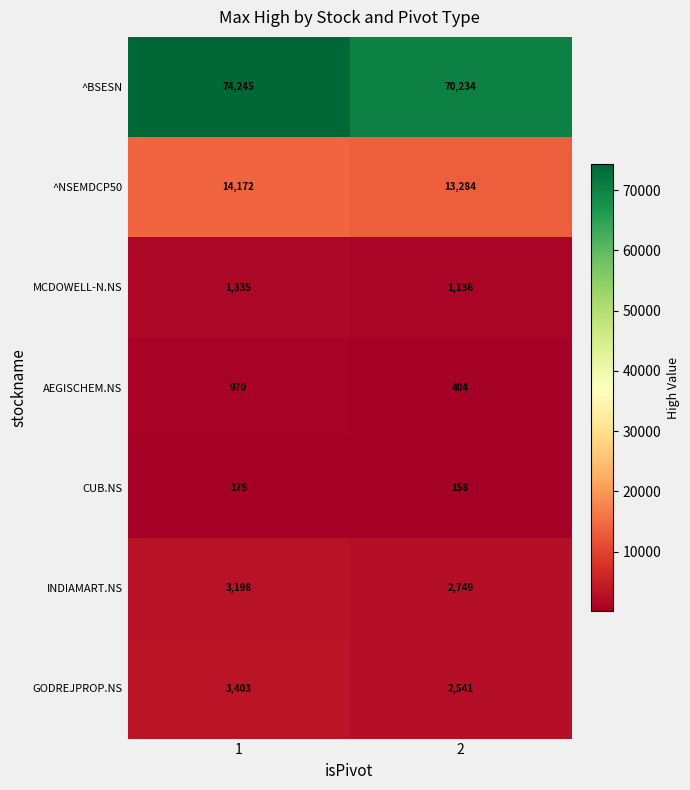

Is it true that INDIAMART.NS equals 4492 at 2?

False